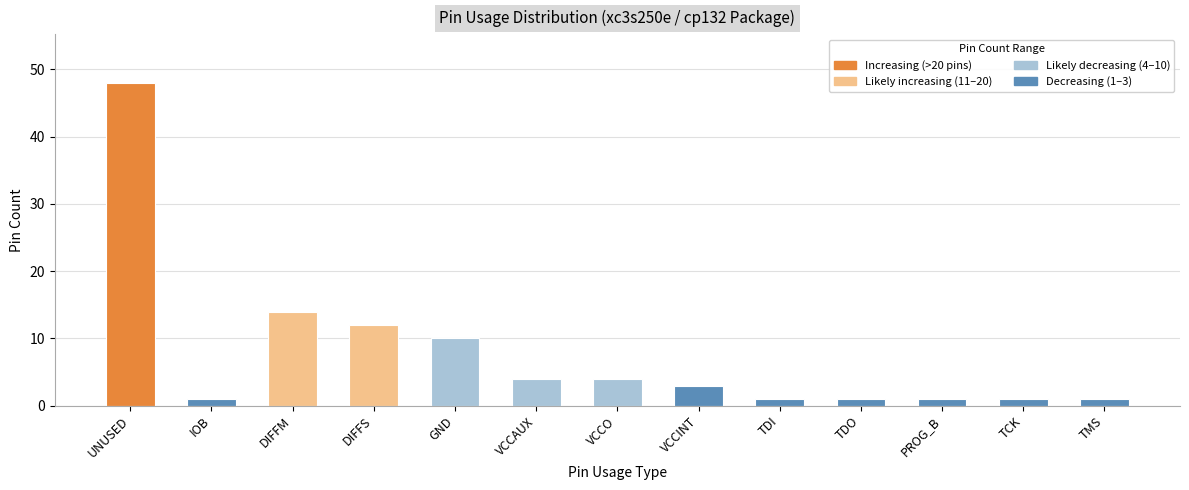

Reading left to right, transcribe all the data shown in this chart.

48	1	14	12	10	4	4	3	1	1	1	1	1